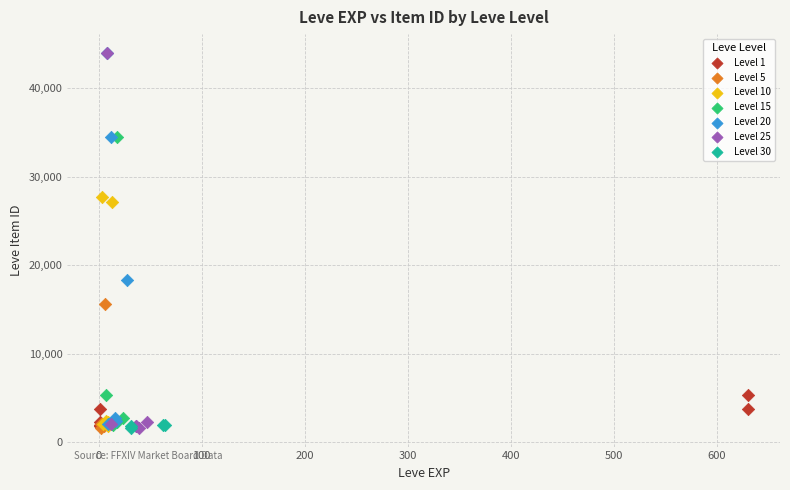

What are all the series names shown in the legend?

Level 1, Level 5, Level 10, Level 15, Level 20, Level 25, Level 30